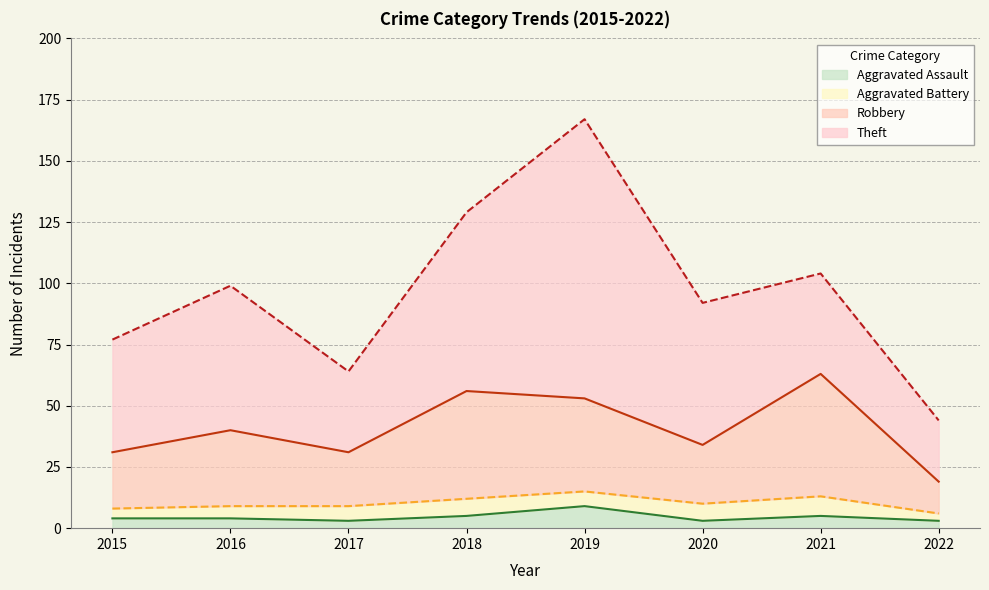

Is the value of Aggravated Assault at 2017 greater than the value of Robbery at 2017?

No